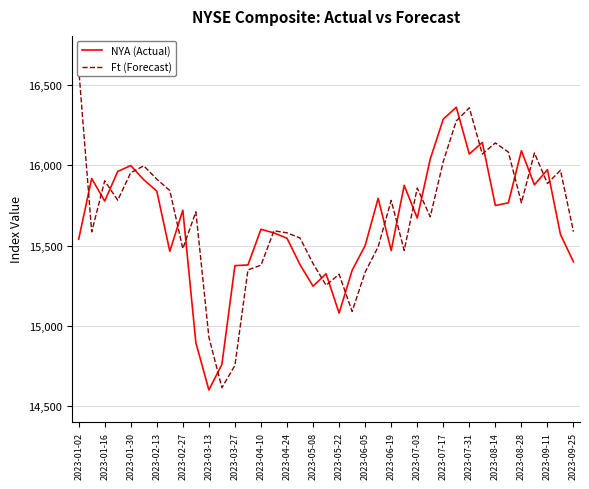

What is the maximum value for NYA (Actual)?

16363.3